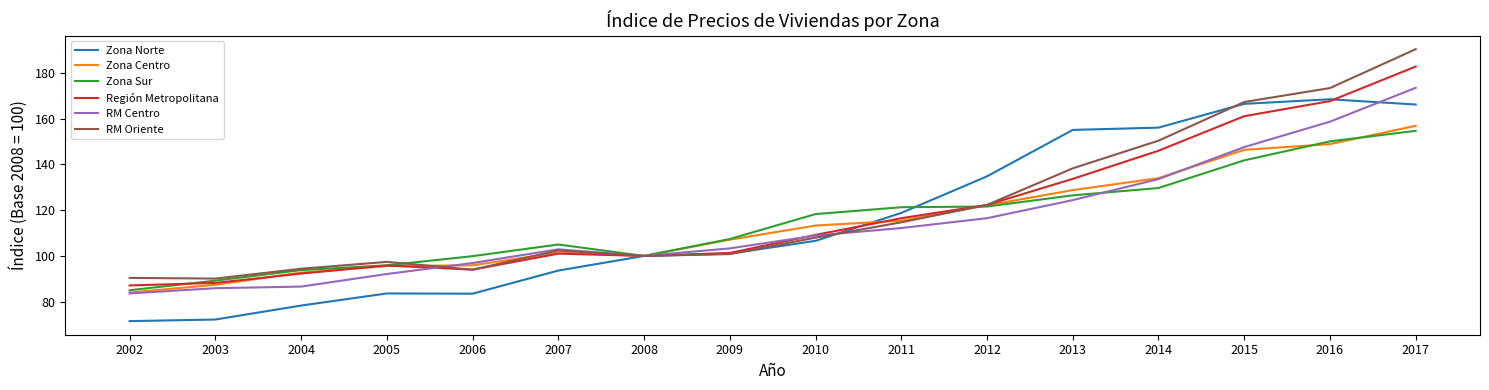

Is the value of Zona Sur at 2016 greater than the value of Zona Centro at 2017?

No